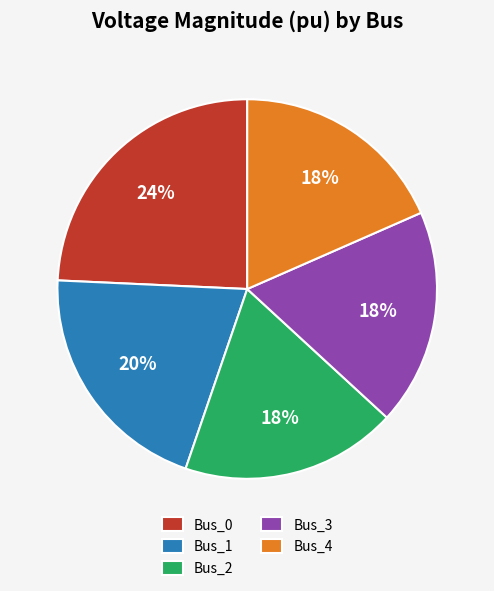

Count the number of slices in the pie.

5